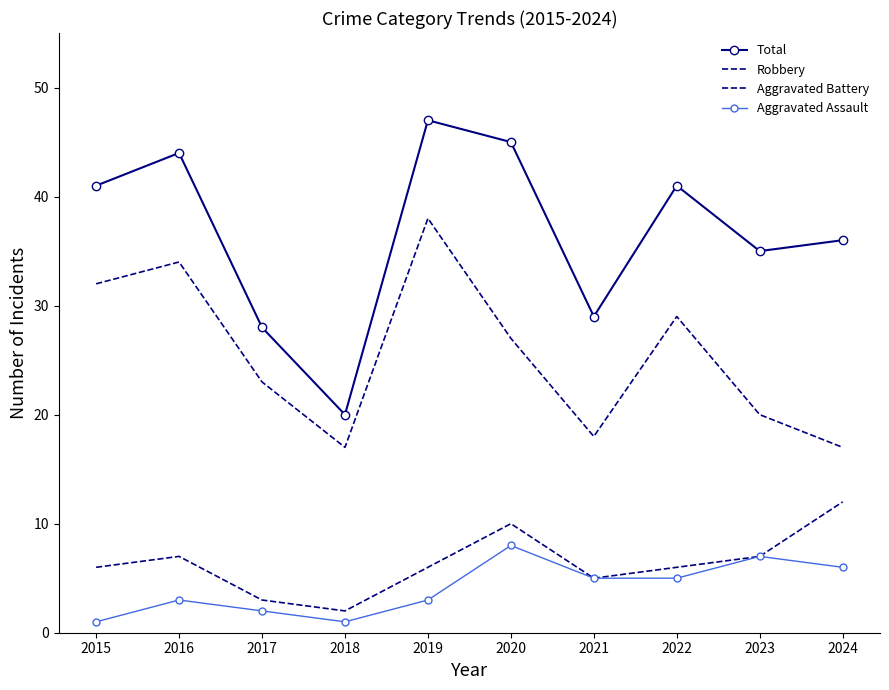

What is the total value across all series at 2024?

71